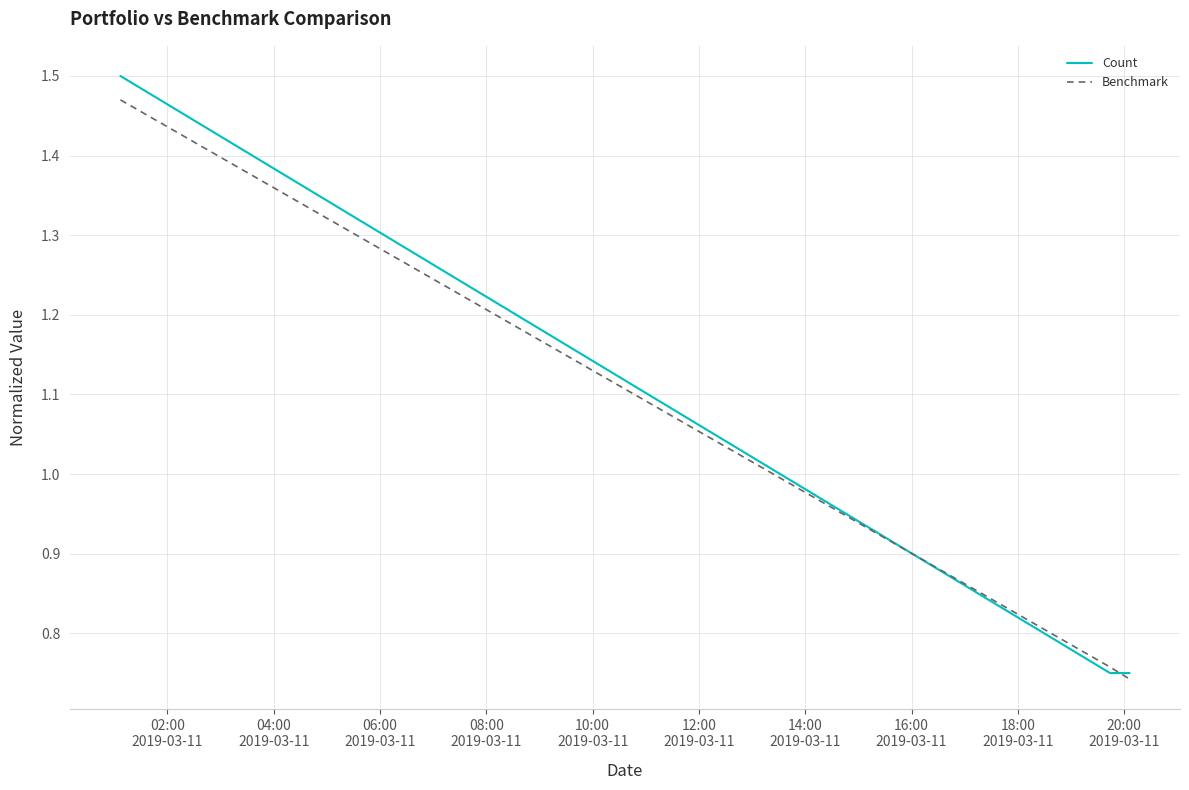

Which series has the widest spread of values?

Count